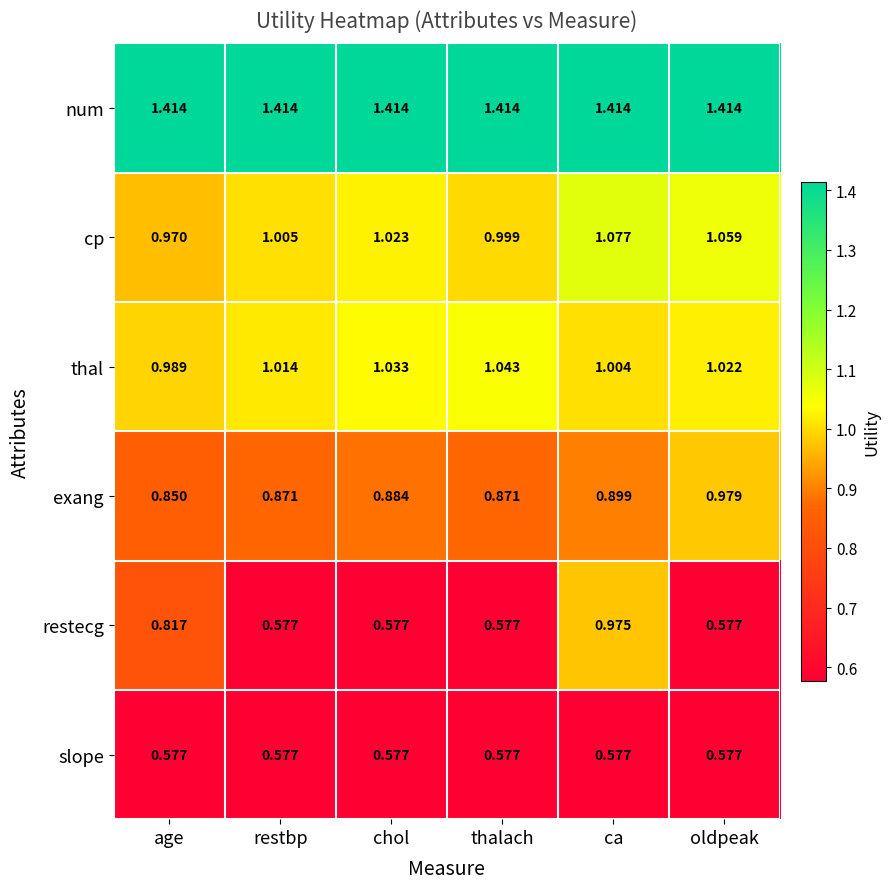

List the series in order of their peak value, lowest first.

slope, restecg, exang, thal, cp, num